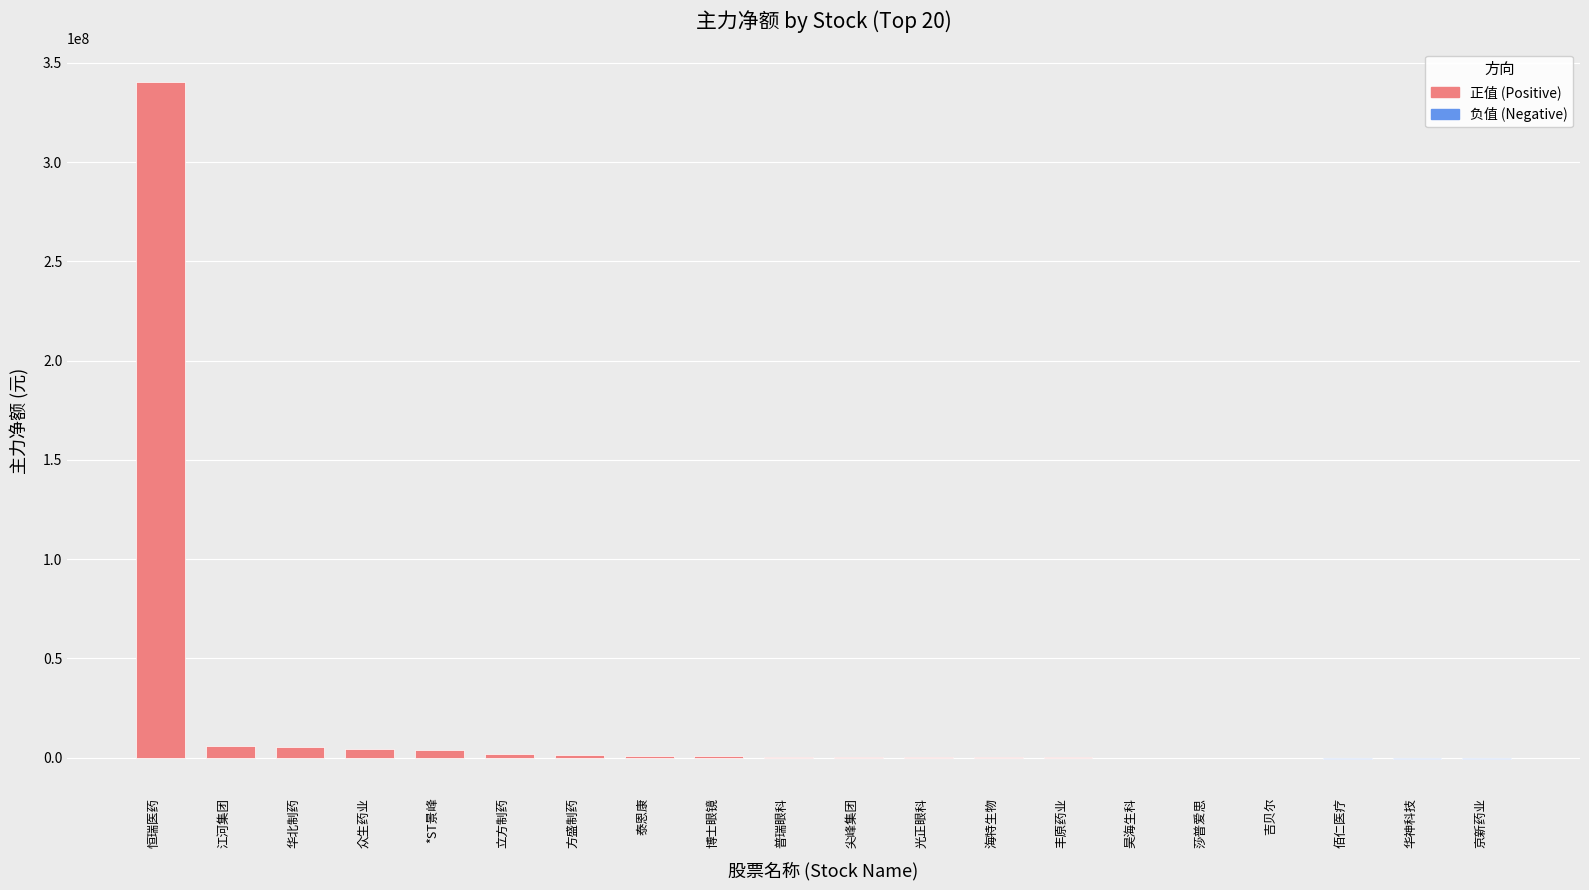

What is the difference between the maximum and minimum values?

340761529